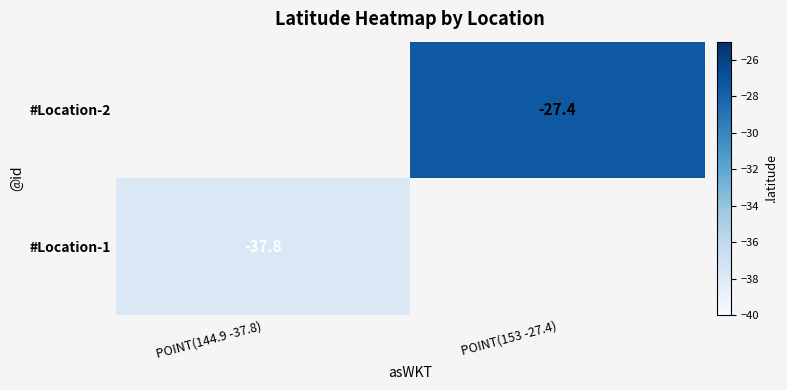

Which has a higher value, POINT(144.9 -37.8) or POINT(153 -27.4)?

POINT(153 -27.4)